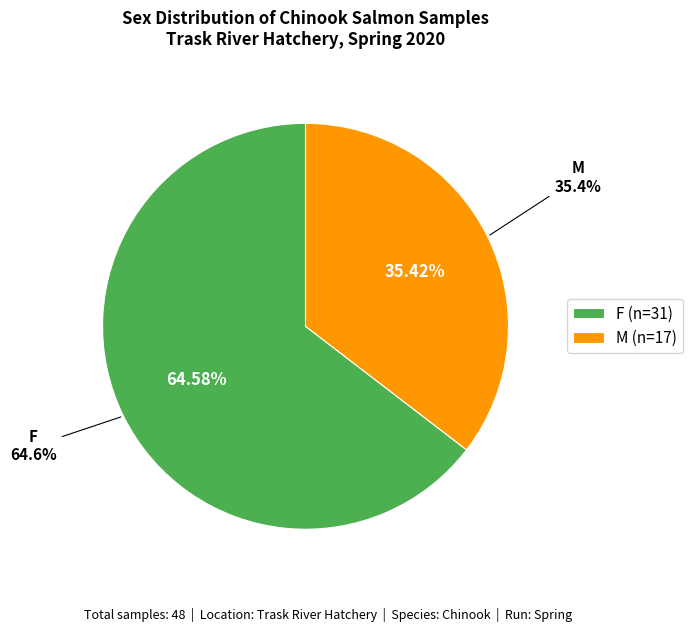

Rank the categories by value from highest to lowest.

F, M